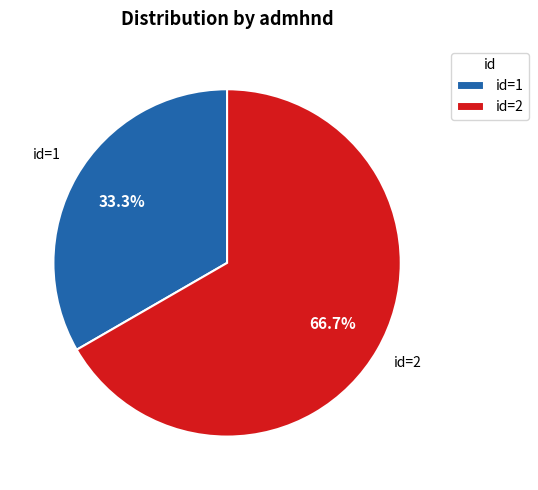

What portion of the pie excludes id=2?

33.3%